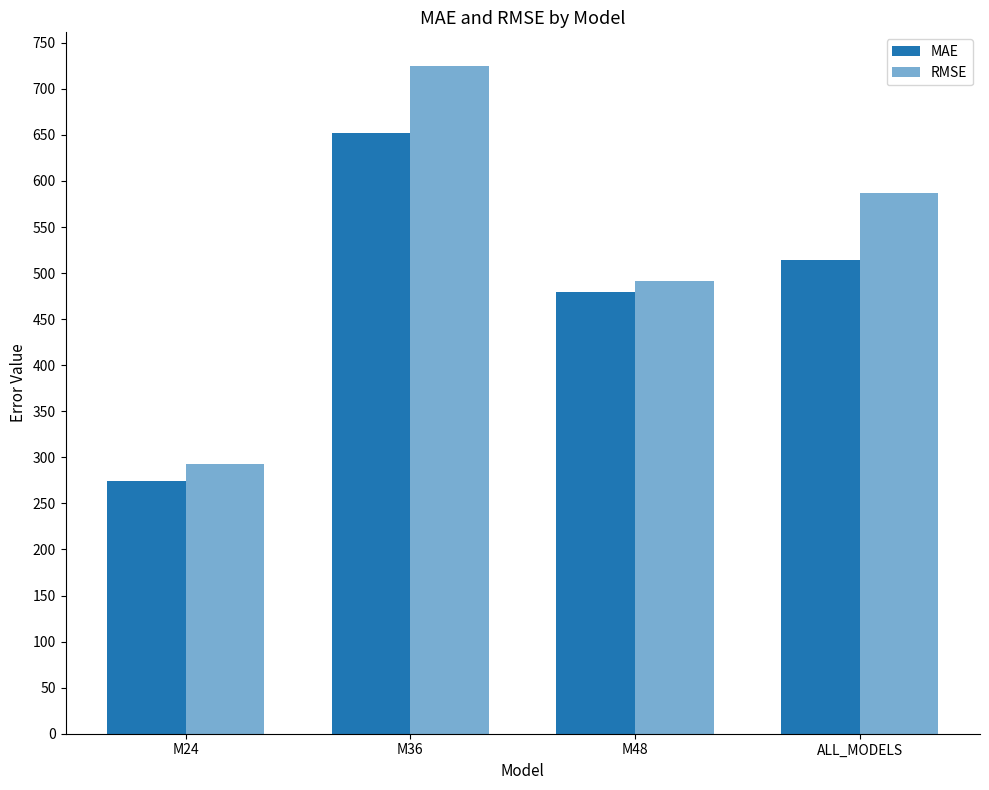

Are the bars horizontal?

No